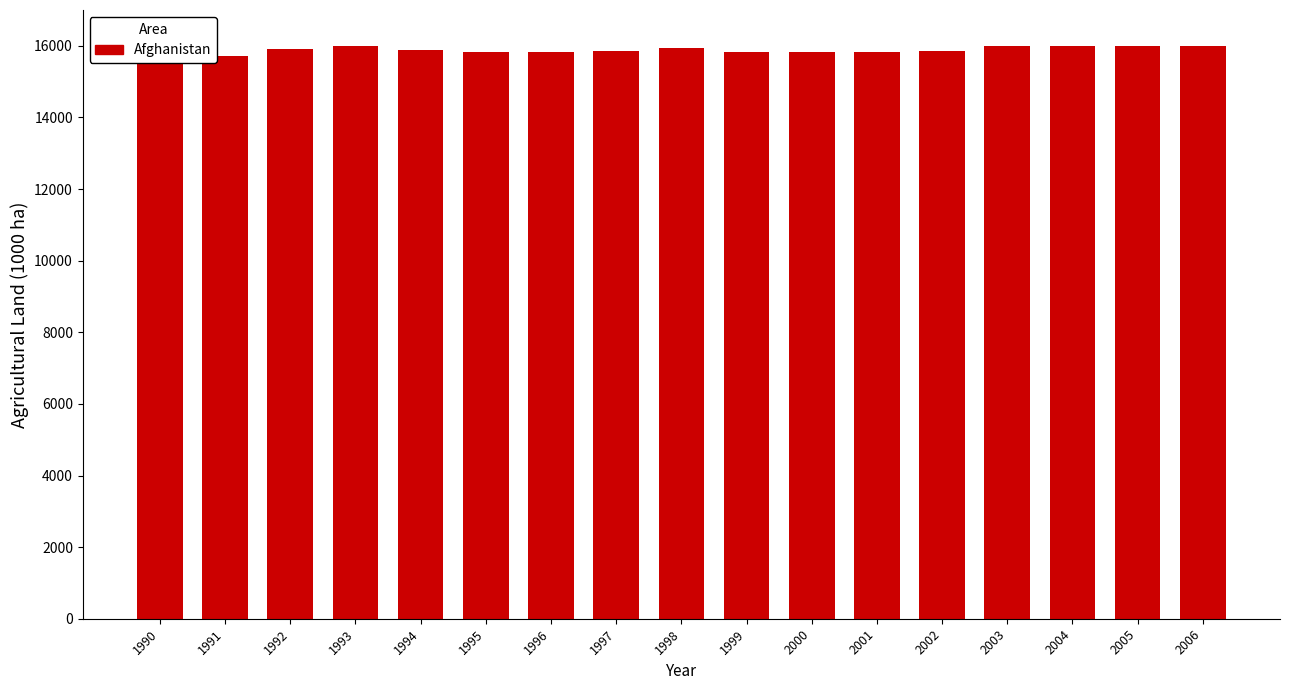

What is the smallest value displayed?

15517.7